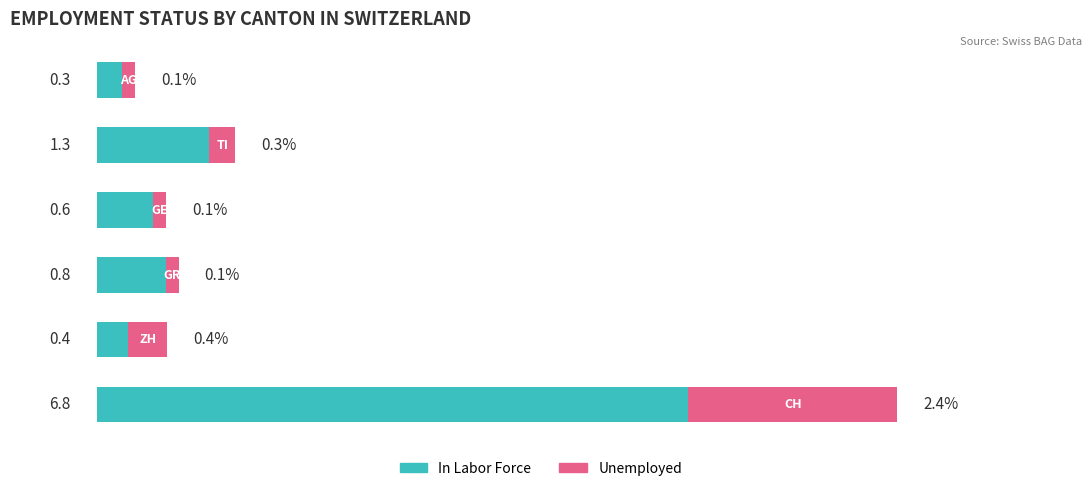

Which series has the largest total across all categories?

In Labor Force